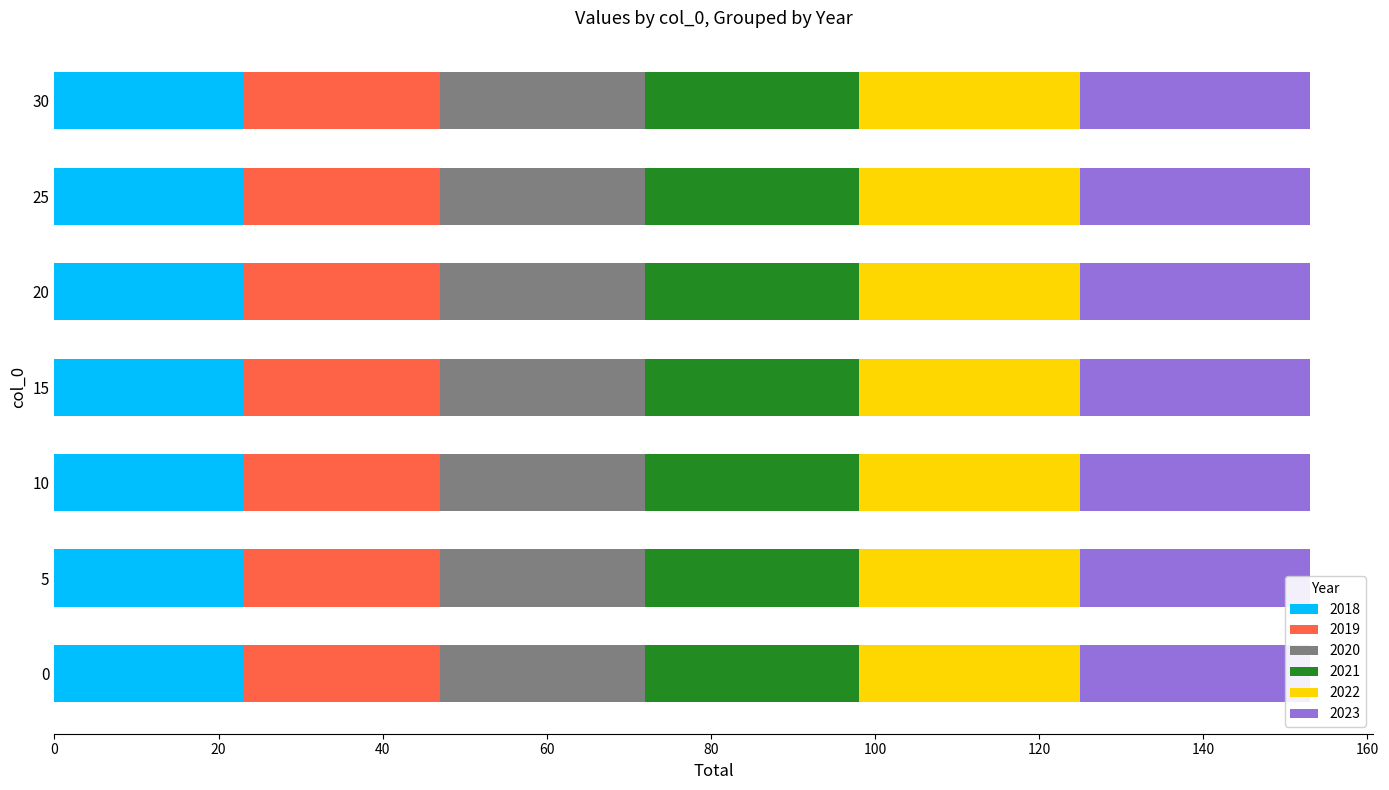

What is the highest value of the 2023 series?

28